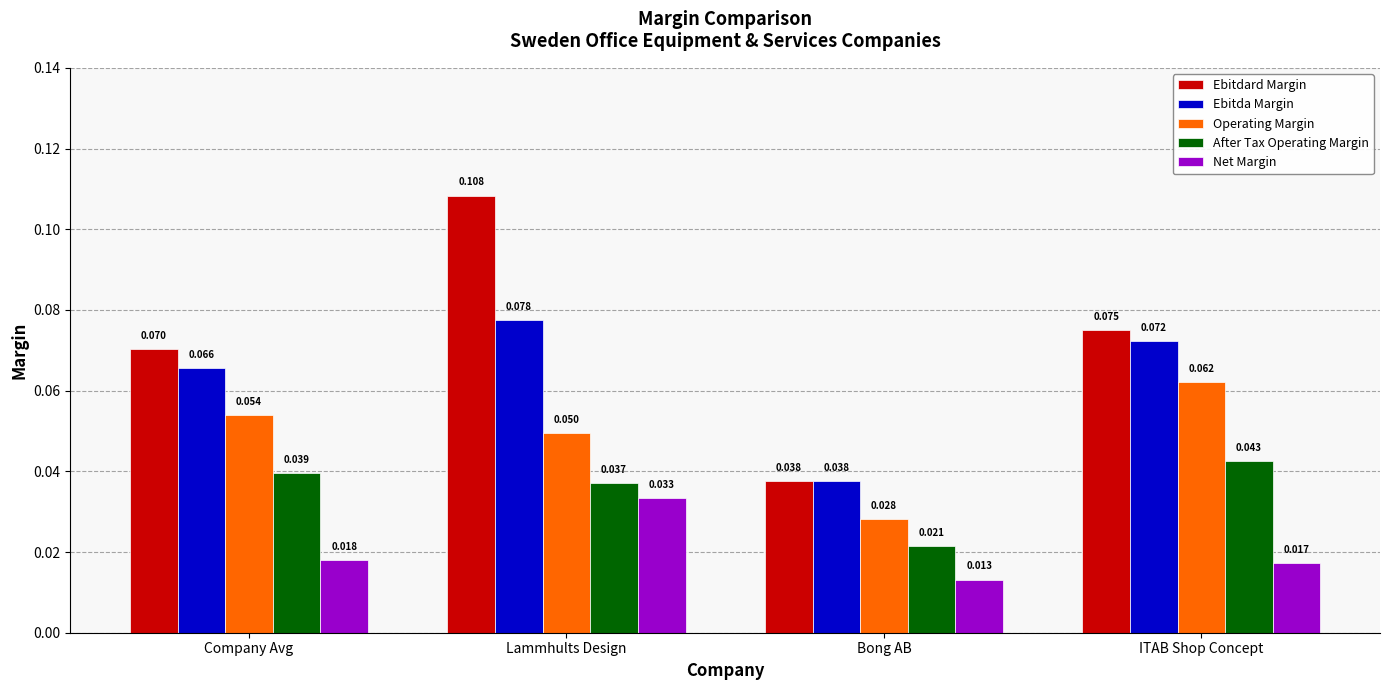

Between Bong AB and ITAB Shop Concept, which series saw the biggest shift?

Ebitdard Margin